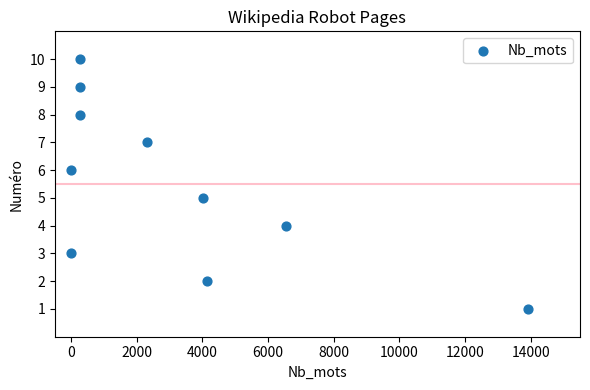

What is the average X value?

3171